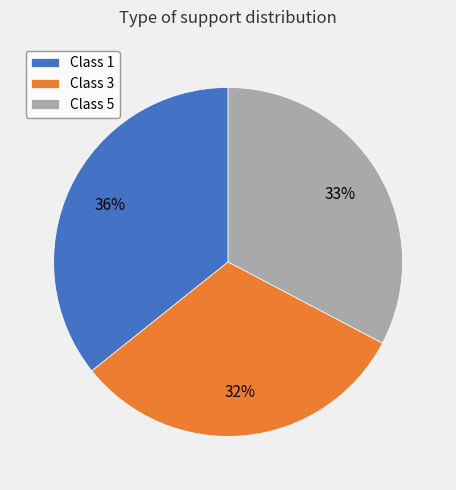

Is it true that Class 5 is 33% of the pie?

True